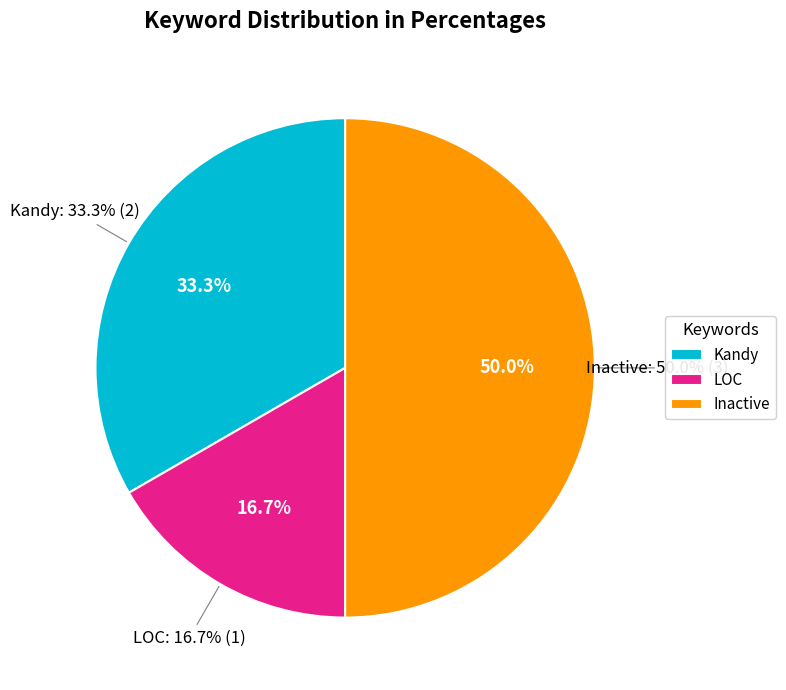

How many slices are in this pie chart?

3